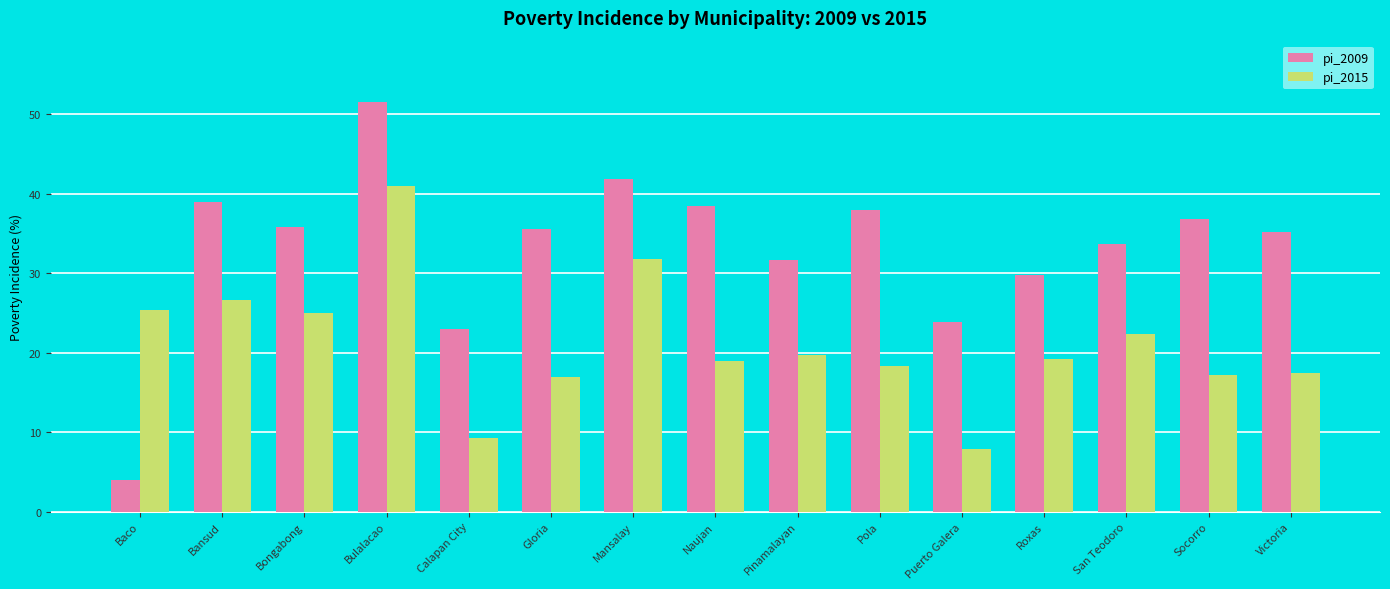

Read the pi_2015 value at Victoria.

17.4